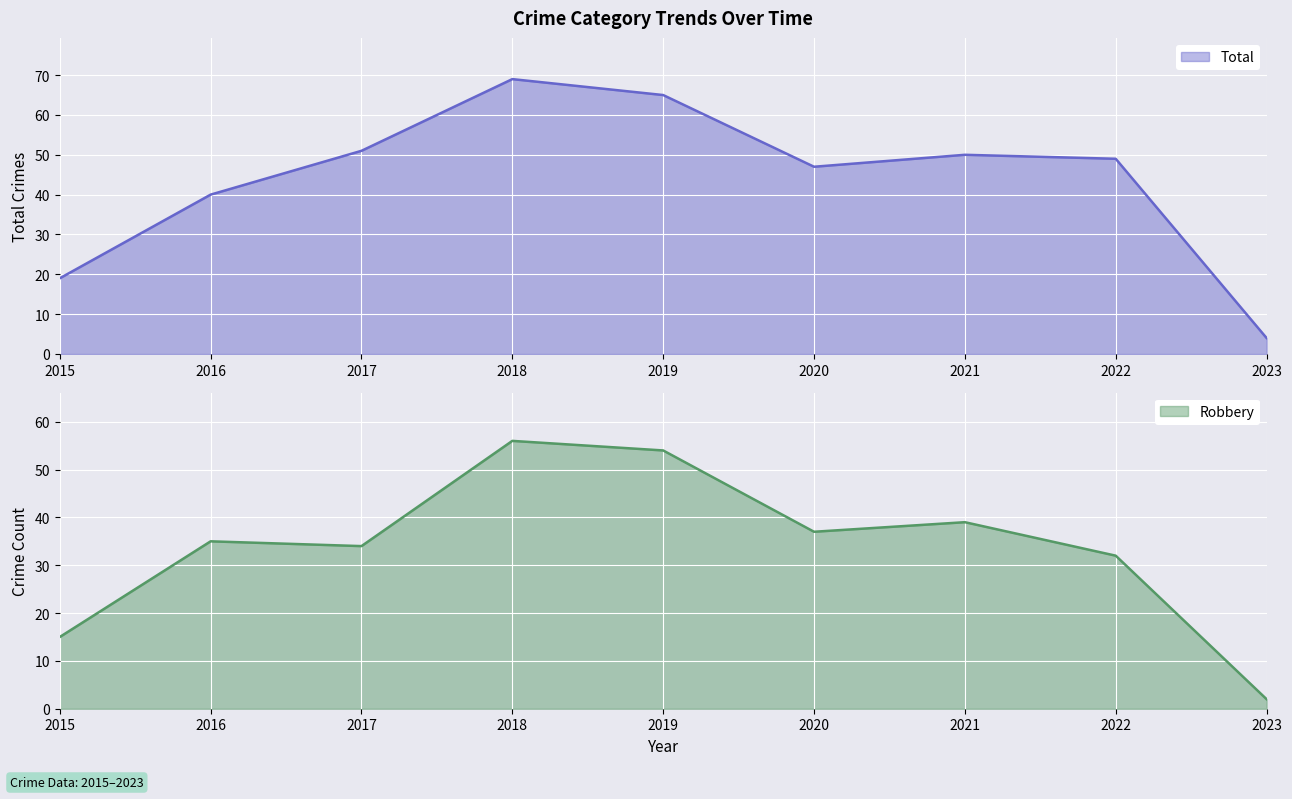

What is the maximum value for Total?

69